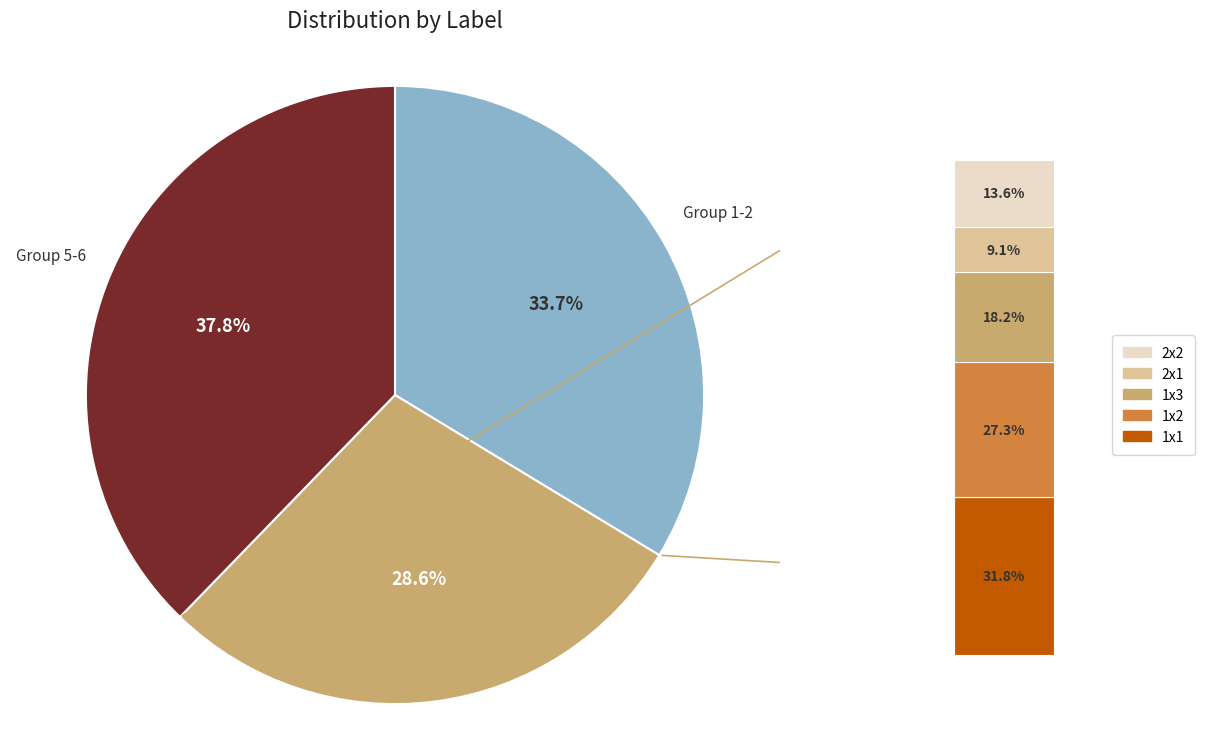

Is values_1x1 the majority of the pie?

No